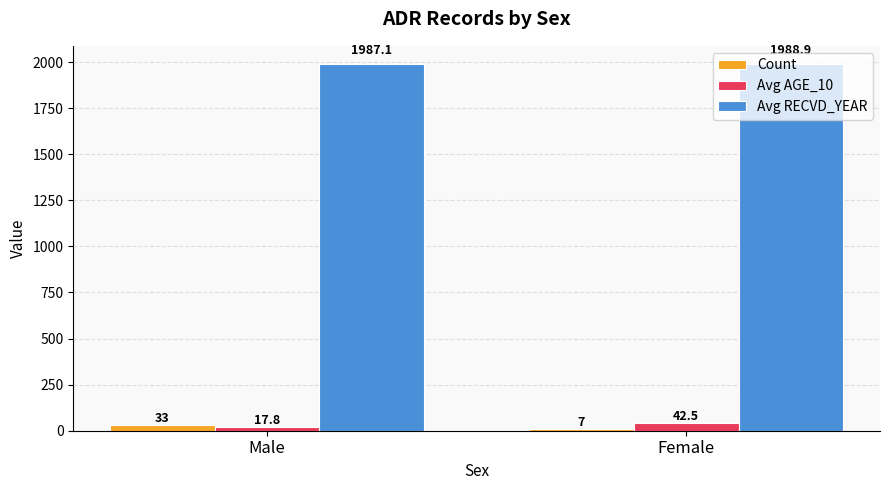

What is the difference between the maximum and minimum values in the Avg RECVD_YEAR series?

1.8